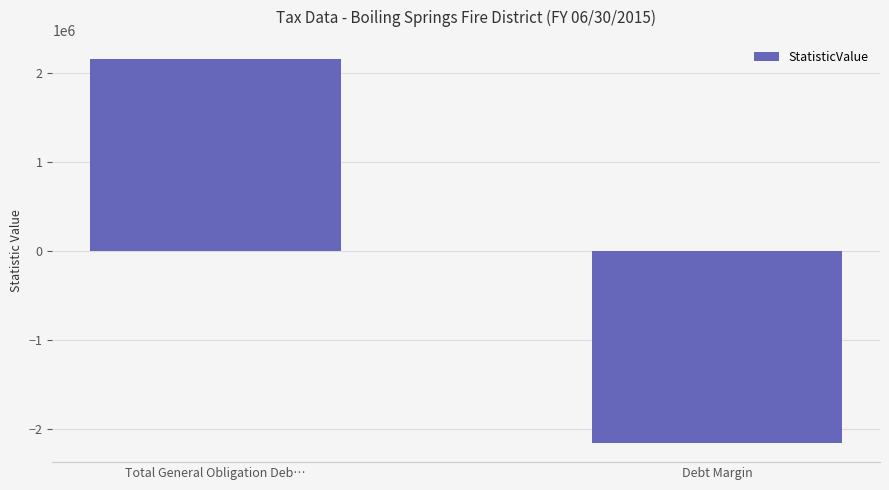

True or false: the data shows -1505165 at Debt Margin.

False